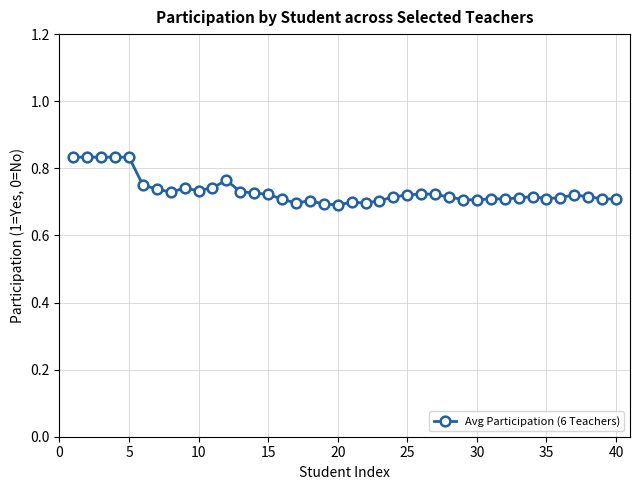

How many values are between 0 and 1?

40